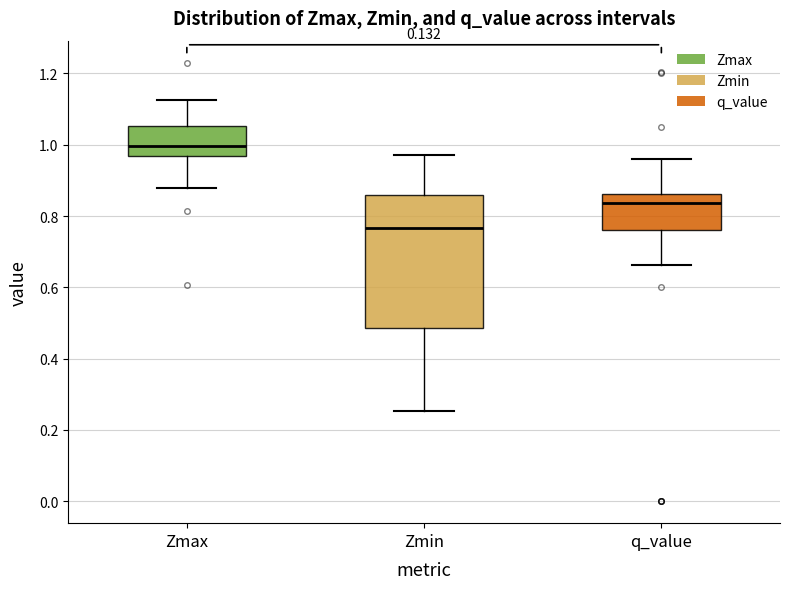

Which box's median line is the highest?

Zmax